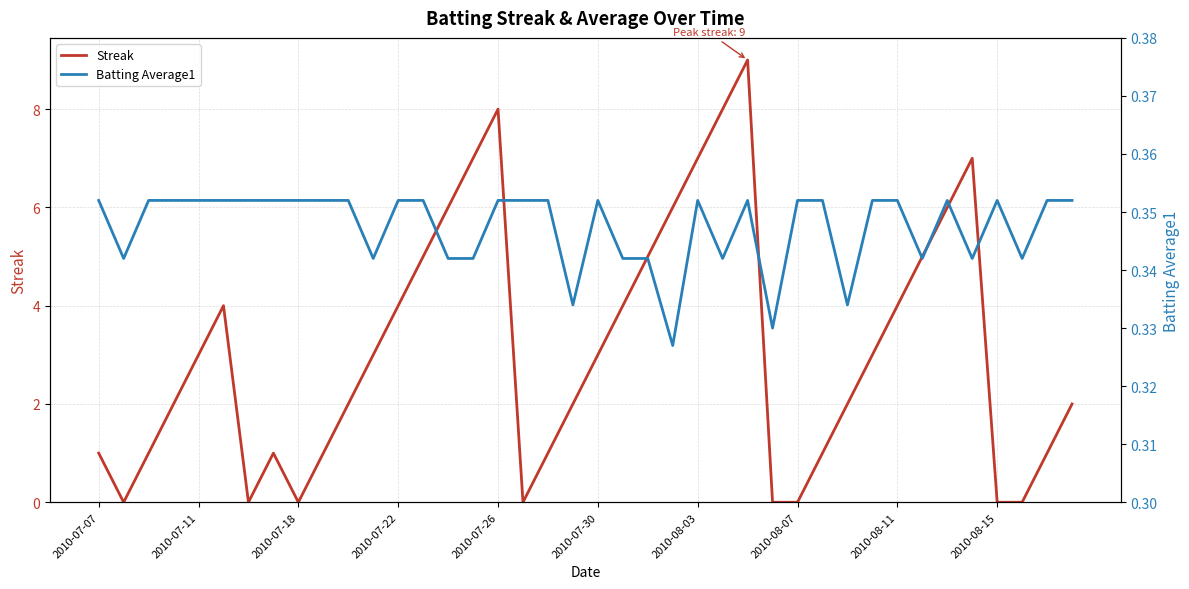

What is the difference between the maximum and minimum values in the Streak series?

9